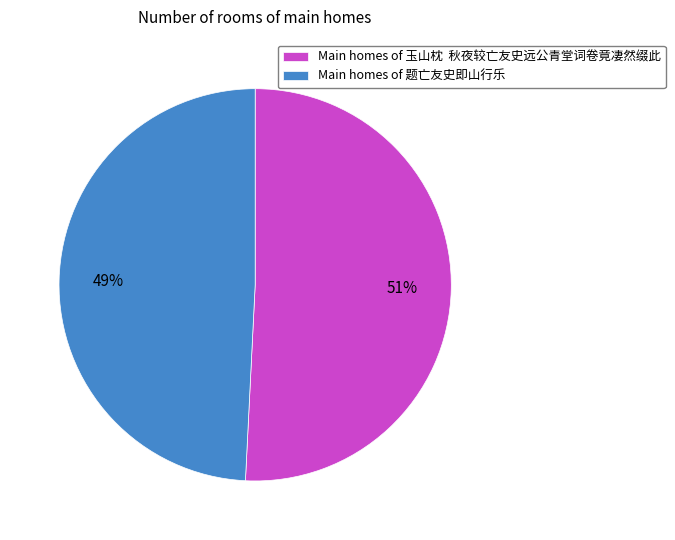

Which has a higher value, Main homes of 题亡友史即山行乐 or Main homes of 玉山枕 秋夜较亡友史远公青堂词卷竟凄然缀此?

Main homes of 玉山枕 秋夜较亡友史远公青堂词卷竟凄然缀此